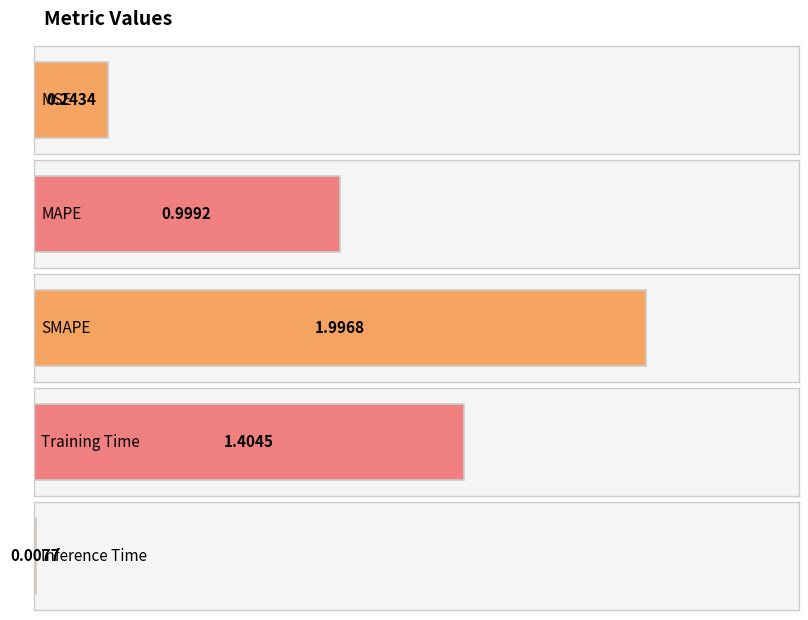

Rank the categories by value from lowest to highest.

Inference Time, MSE, MAPE, Training Time, SMAPE